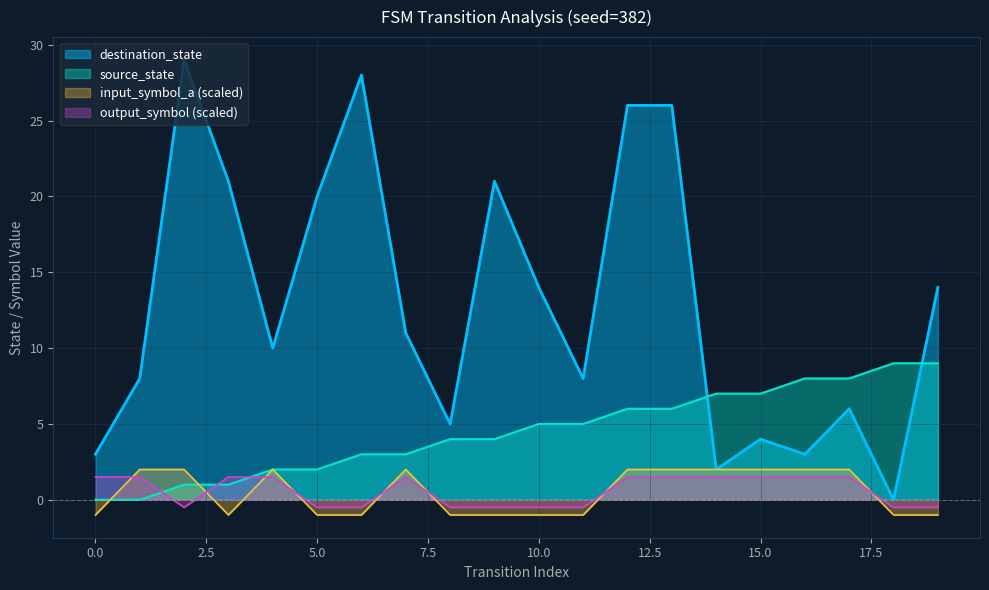

Where is the first local maximum for input_symbol_a?

4